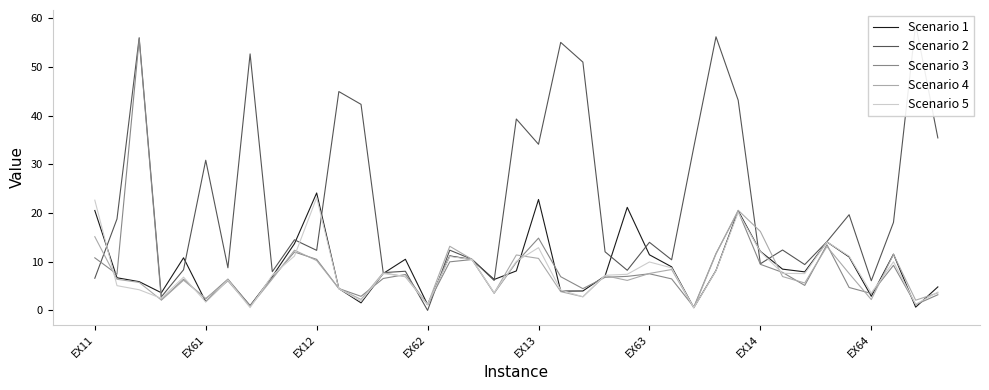

True or false: Scenario 4 and Scenario 3 intersect in this chart.

True